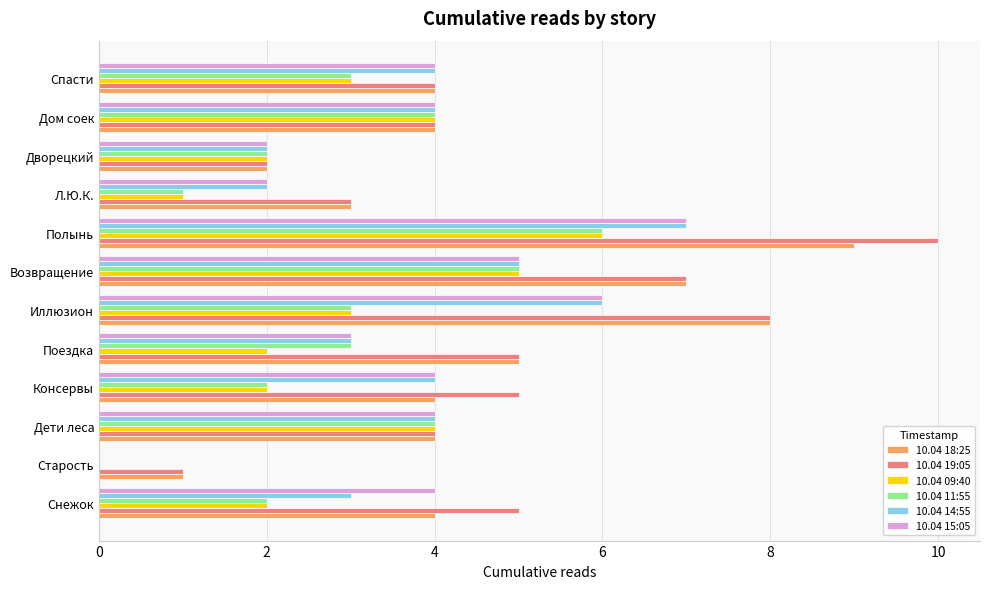

What is the sum of all 10.04 15:05 values?

45